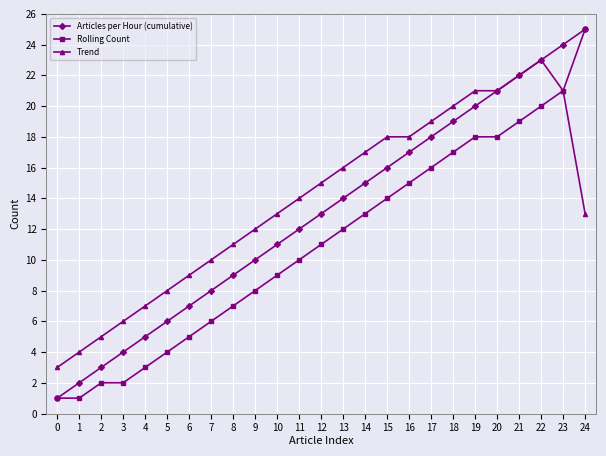

Rank the categories by Articles per Hour (cumulative) value from lowest to highest.

0, 1, 2, 3, 4, 5, 6, 7, 8, 9, 10, 11, 12, 13, 14, 15, 16, 17, 18, 19, 20, 21, 22, 23, 24